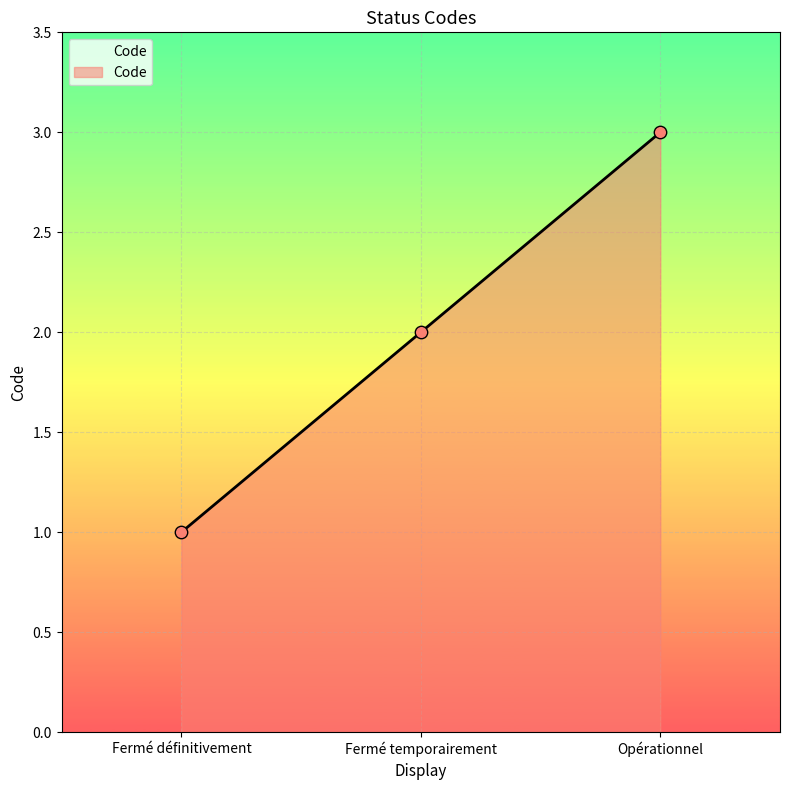

Which has a higher value, Fermé temporairement or Fermé définitivement?

Fermé temporairement